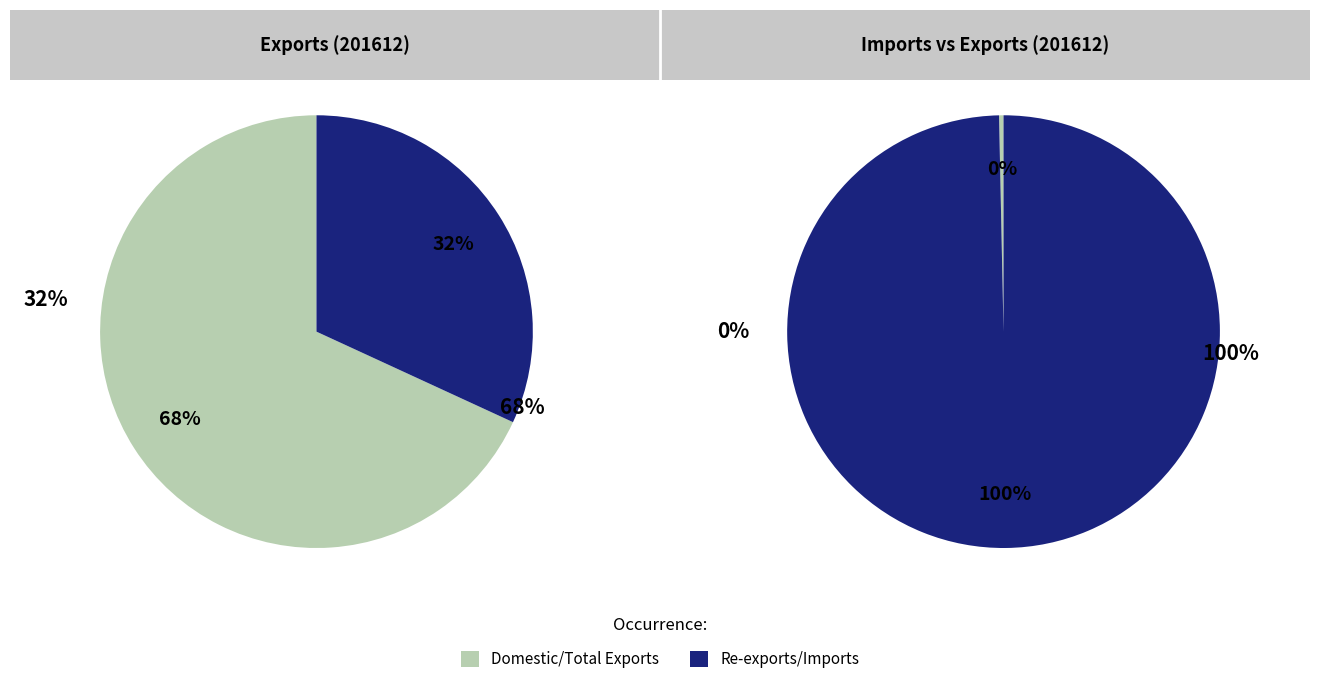

What is the change in value from Domestic Exports to Re-exports?

+1267.5